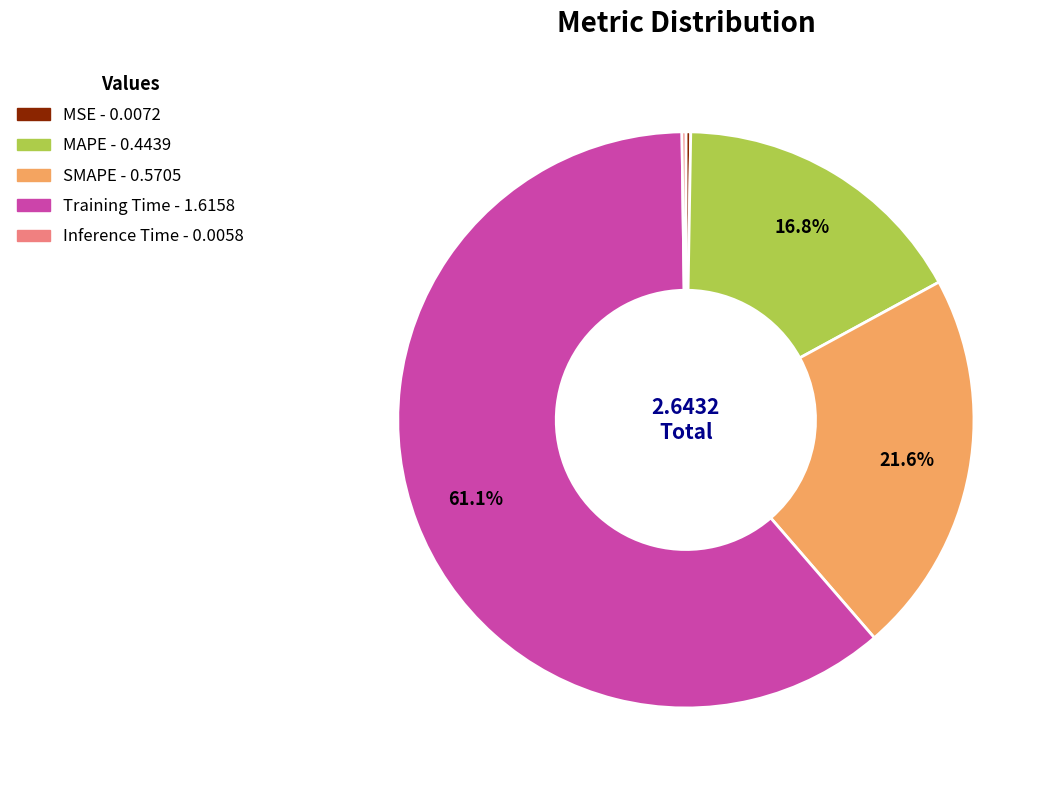

Does MAPE represent more than half of the total?

No